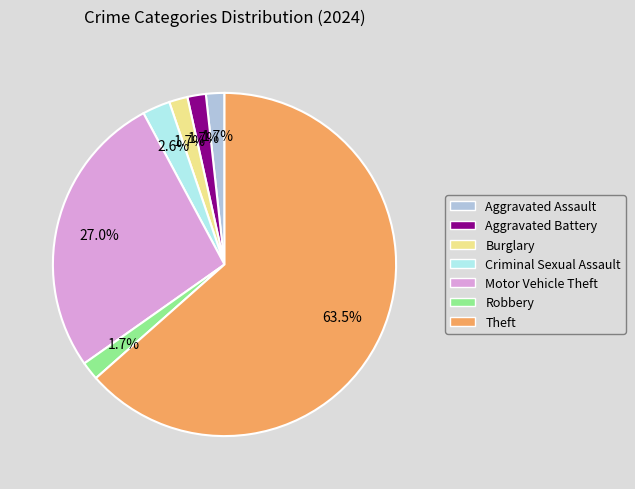

True or false: Motor Vehicle Theft accounts for 19% of the total.

False